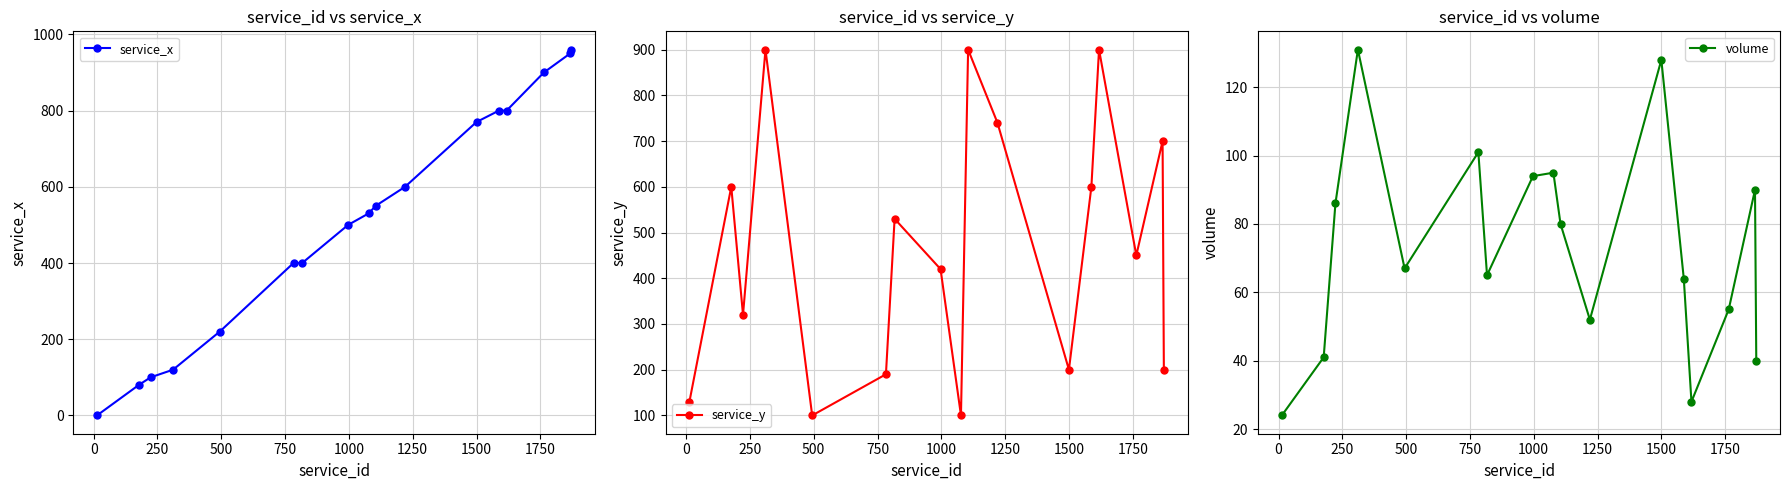

True or false: volume has more than 2 interior local peaks.

True